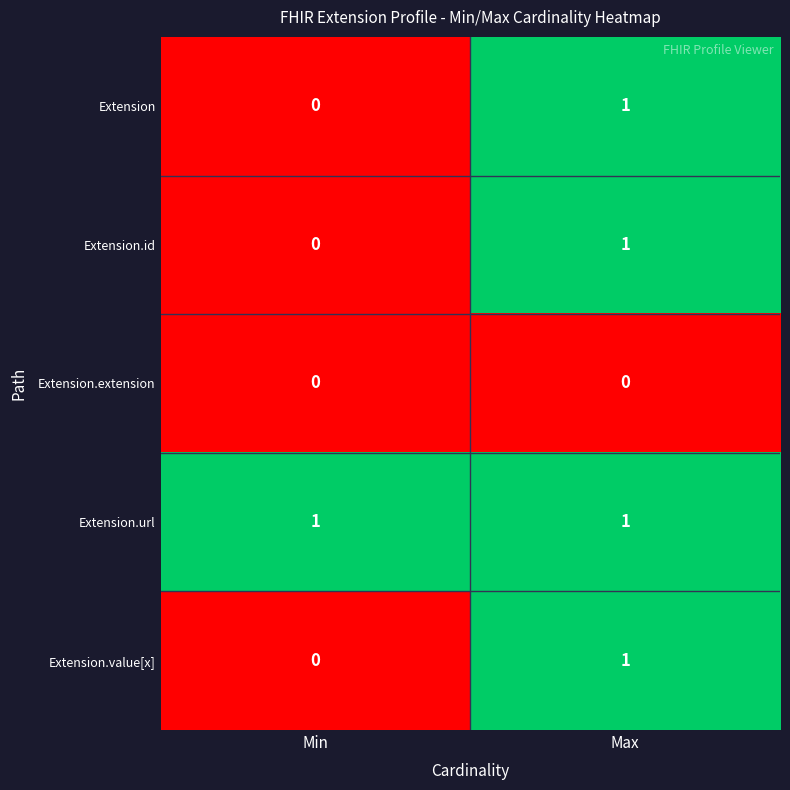

Which series has the largest total across all categories?

Extension.url